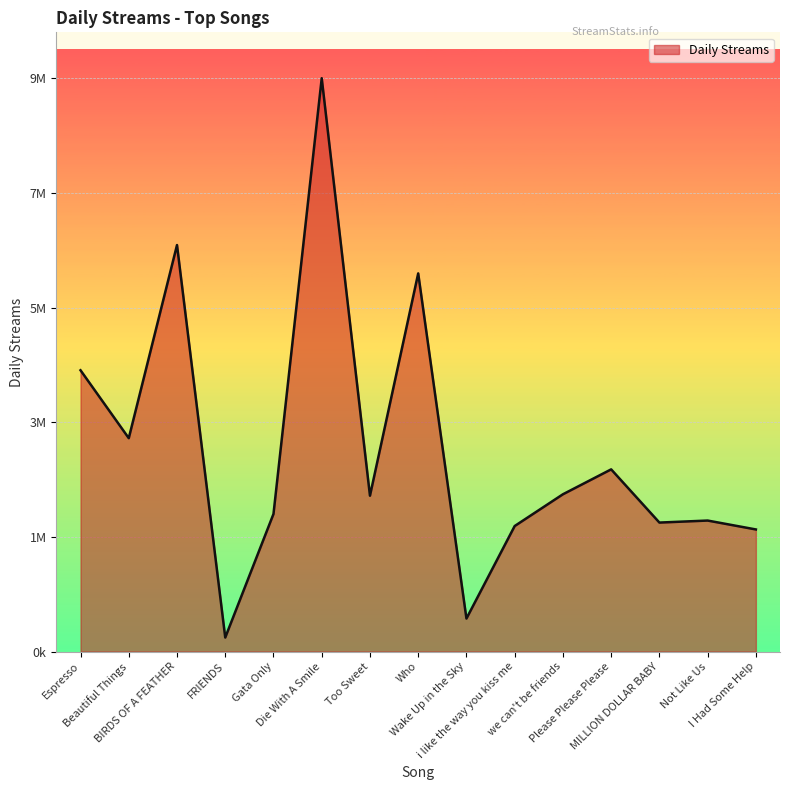

What is the label of the 14th point from the left?

Not Like Us